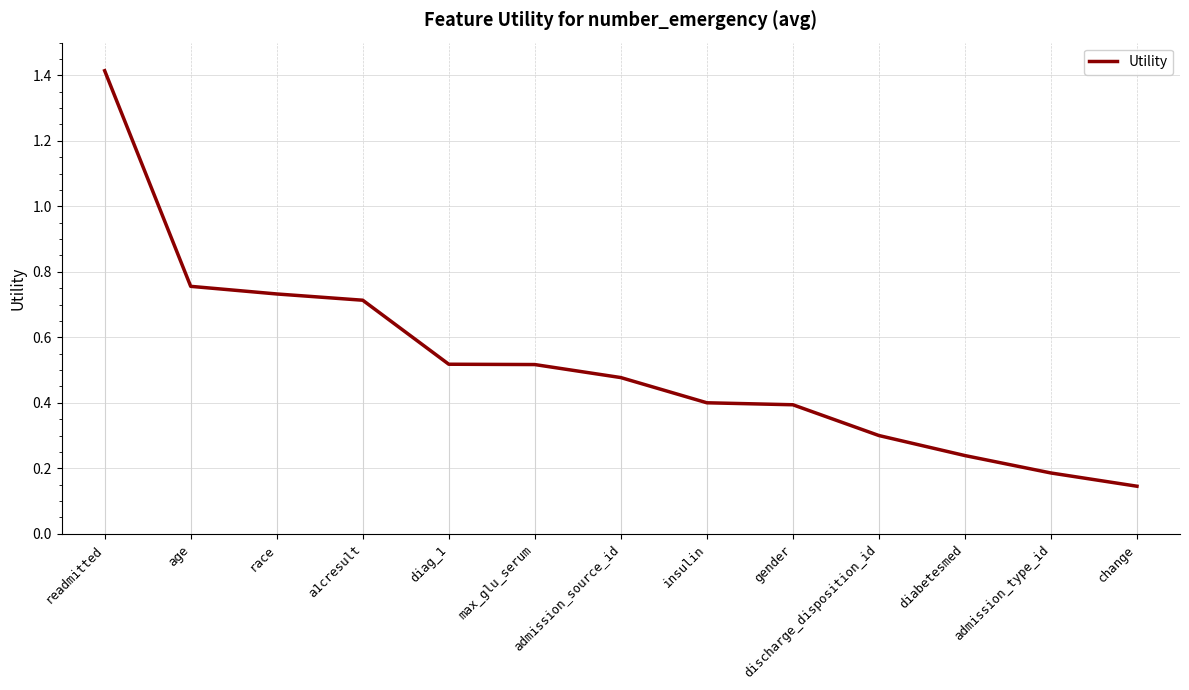

What is the sum of all values?

6.8